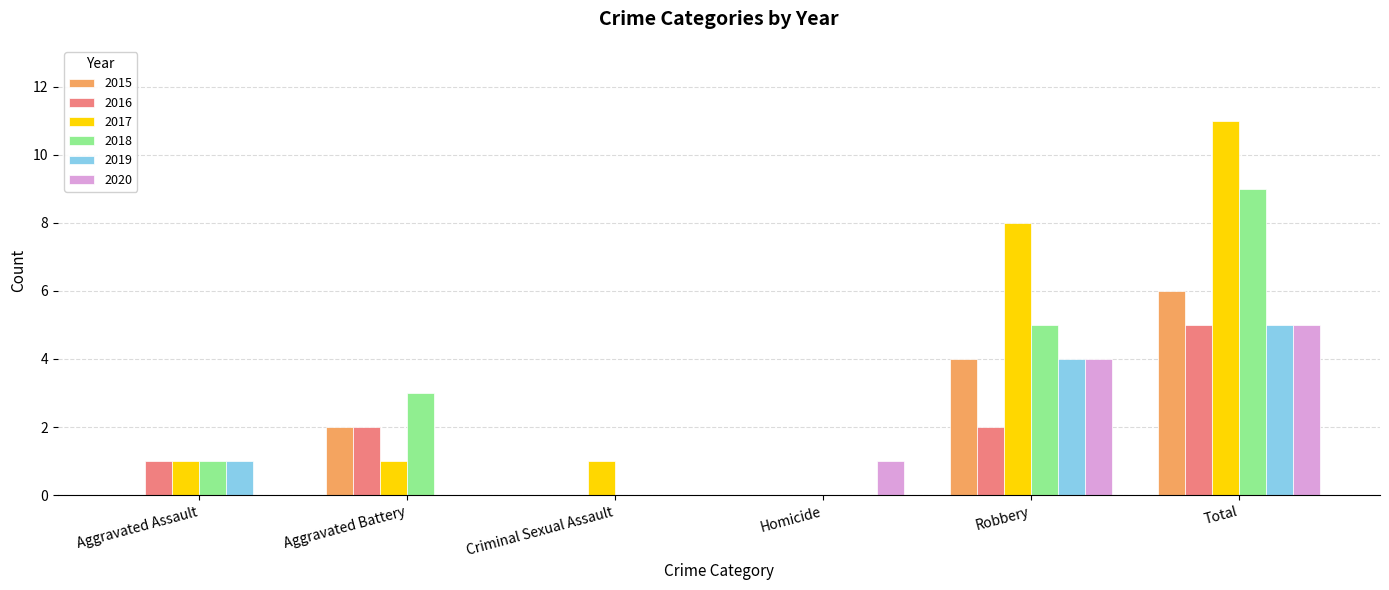

What is the maximum value shown in the chart?

11